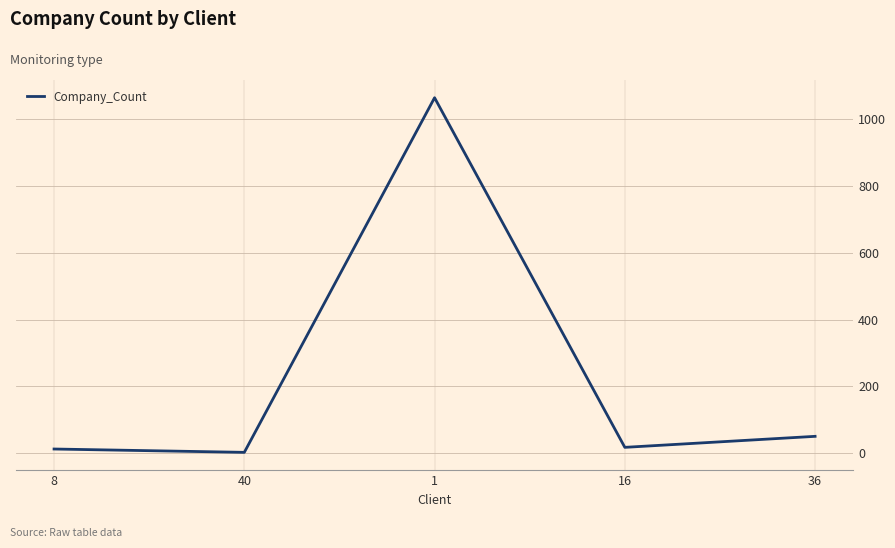

How many lines are shown in the chart?

1